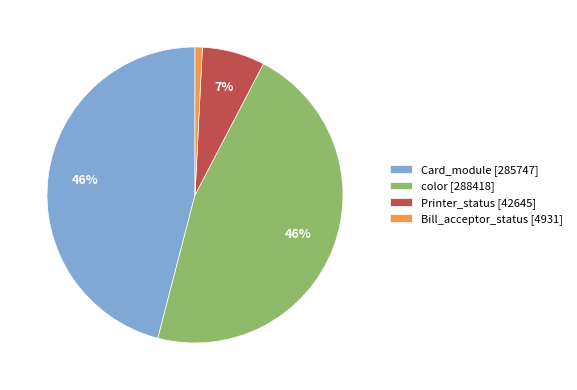

To the nearest percent, what is the average slice percentage?

25%